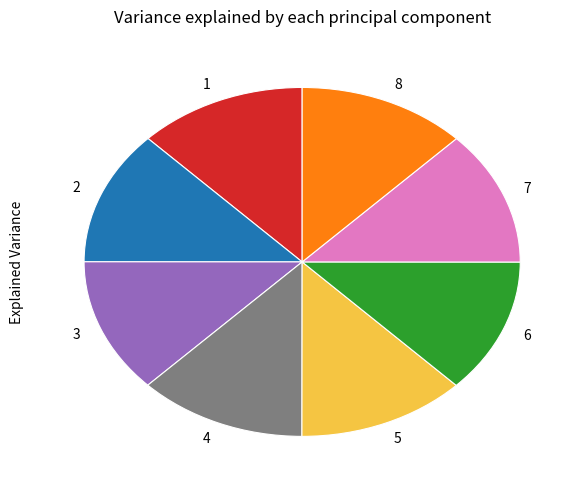

Is there any slice that represents more than half of the pie?

No